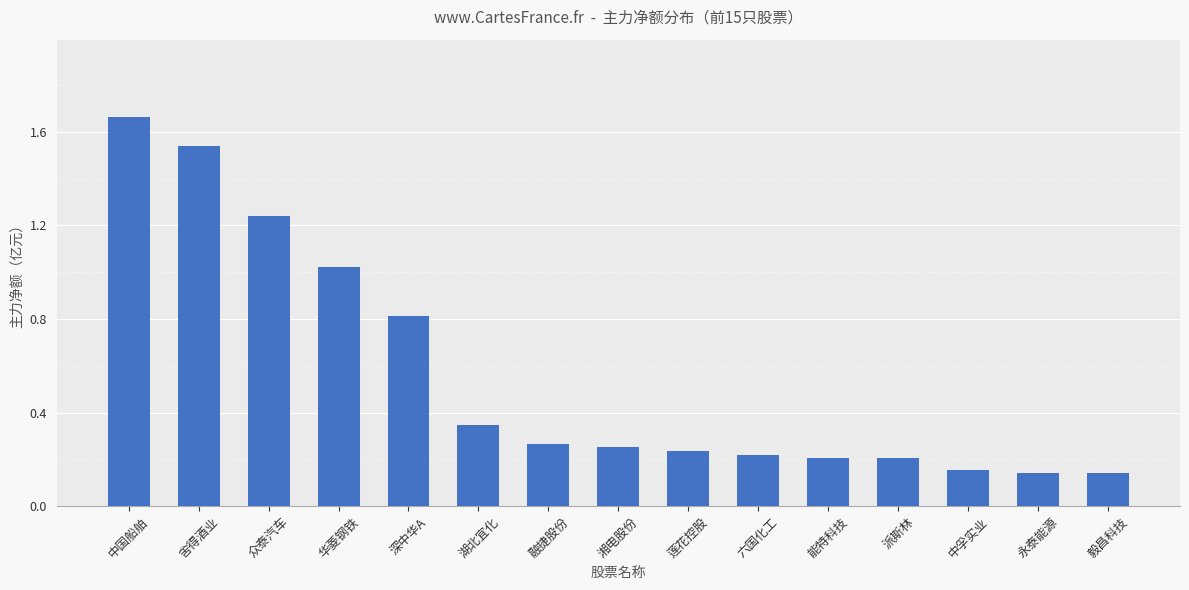

What is the sum of all values?

8.4